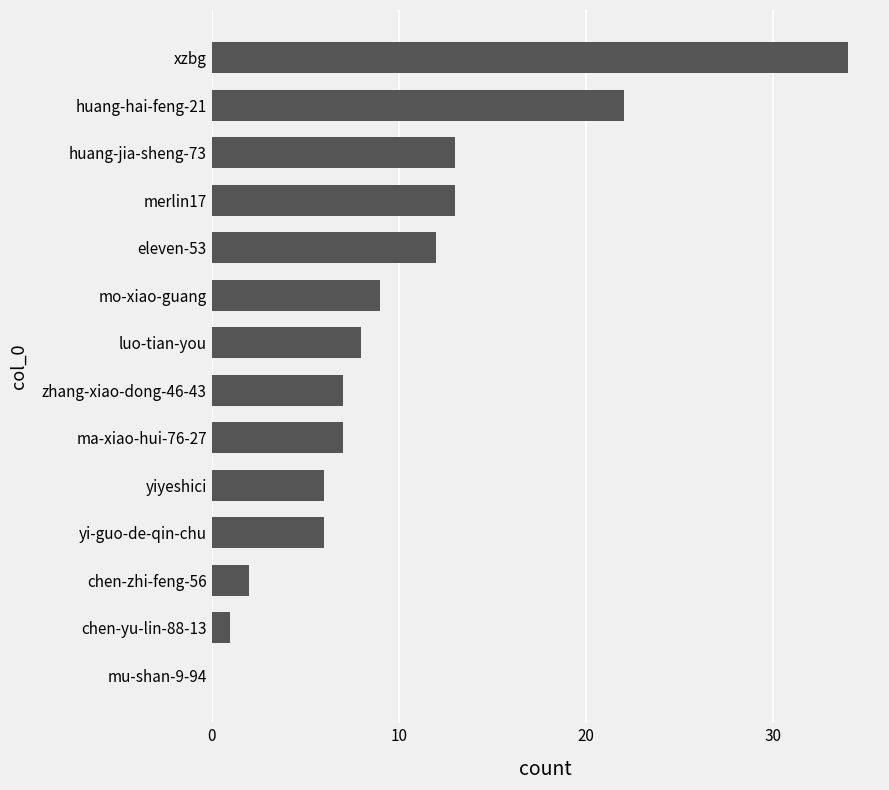

How many values are above zero?

13